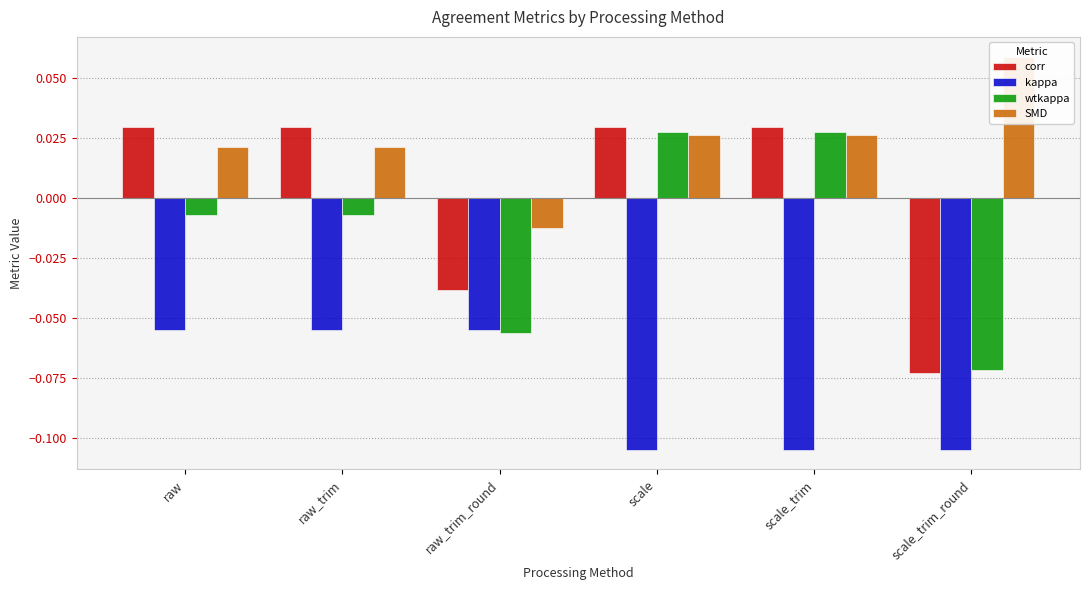

What is the sum of all SMD values?

0.1